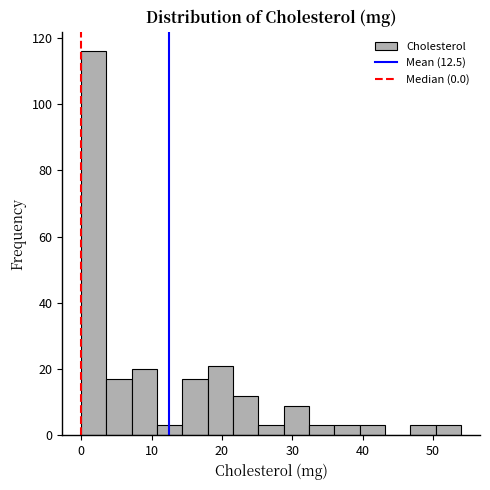

Around what value on the x-axis is the tallest bar? Give the approximate position of its centre, as read against the axis.

2